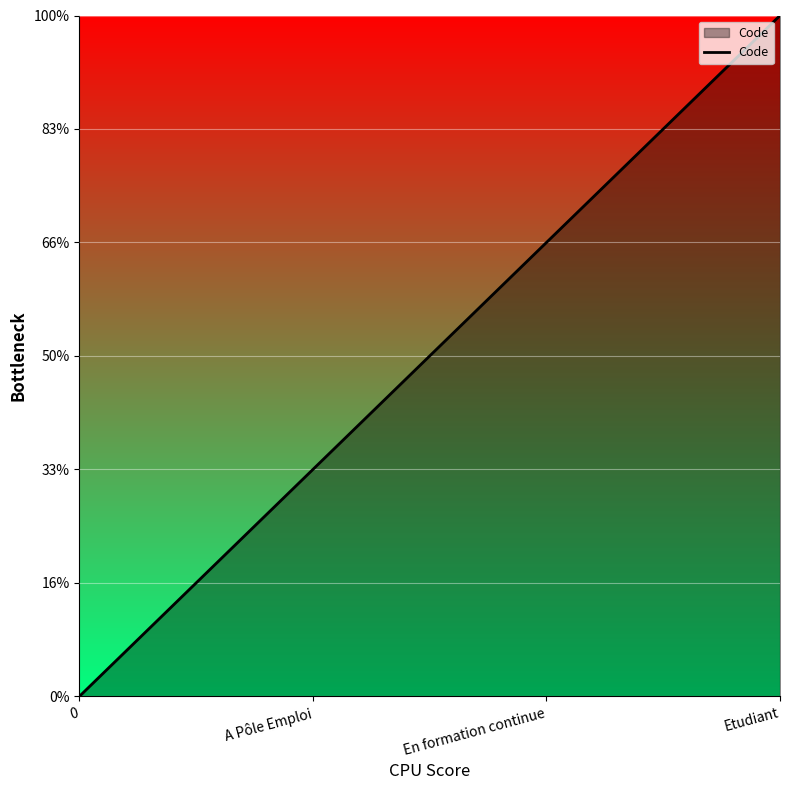

What is the sum of all values?

6